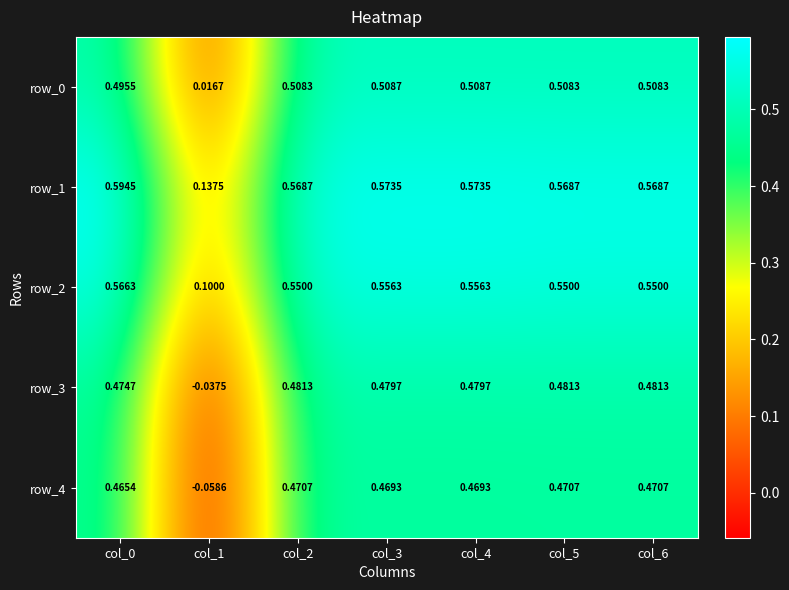

Is the value of row_3 at col_6 greater than the value of row_2 at col_1?

Yes